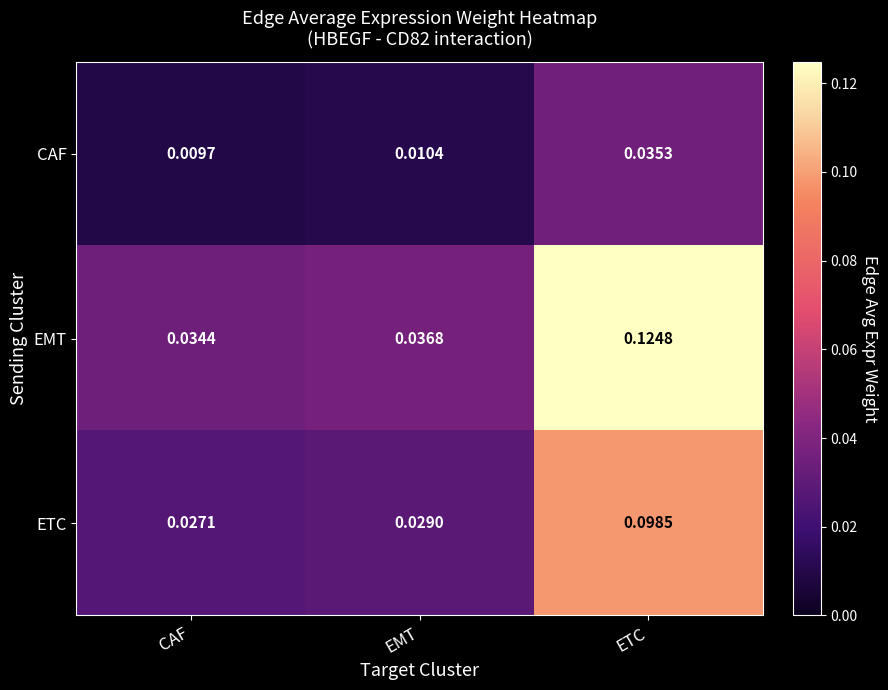

At which label does ETC reach its peak?

ETC